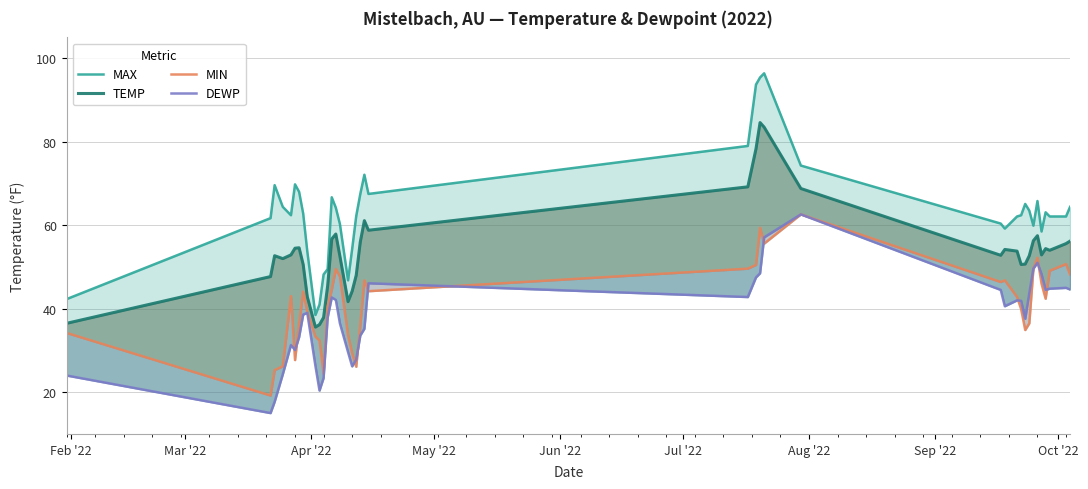

What is the difference between the highest and lowest values at Jun '22?

31.1